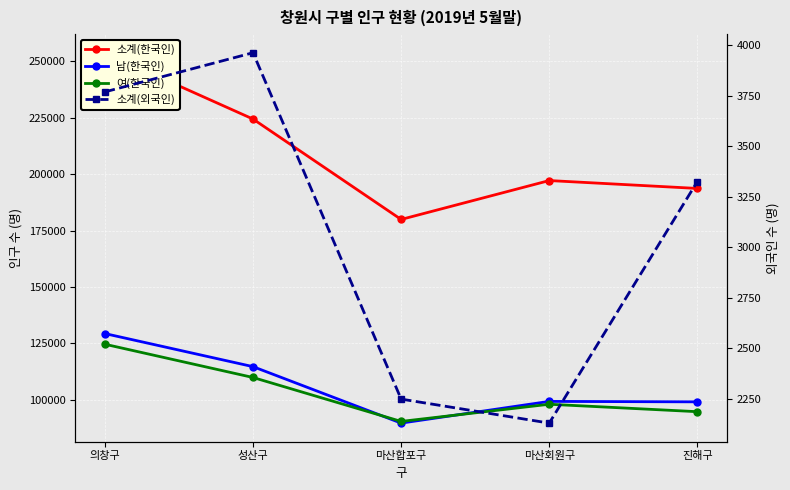

What is the total value across all series at 마산회원구?

396459